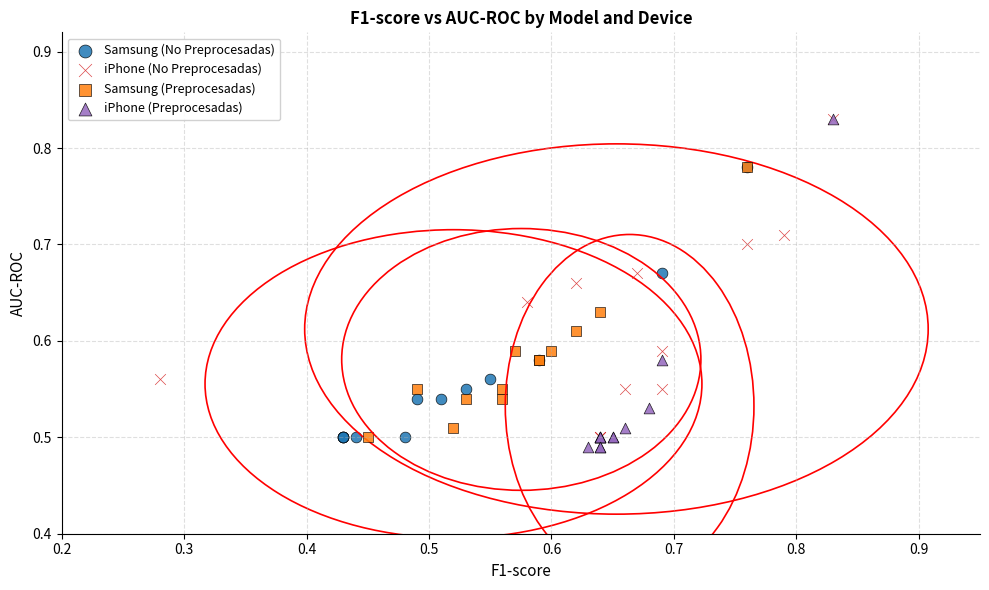

Which series has the widest spread of Y values?

iPhone (Preprocesadas)